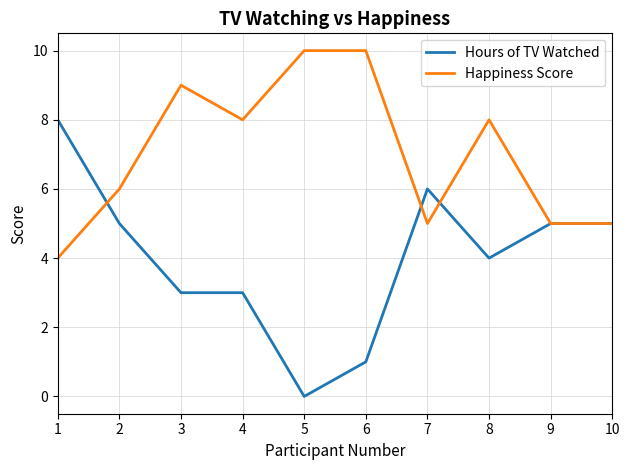

The value of Hours of TV Watched at 2 is 1. True or false?

False